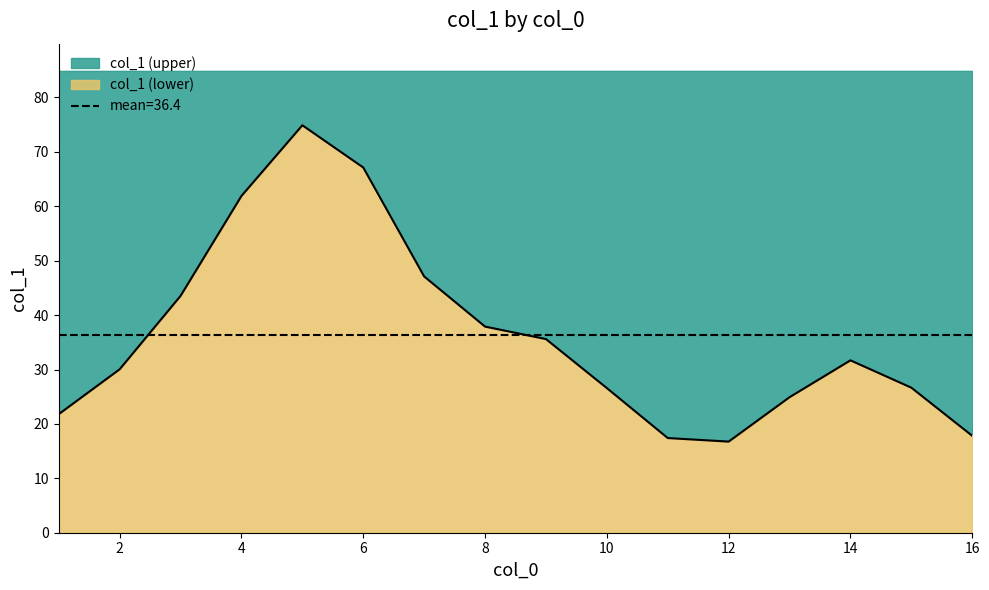

Is it true that col_1 (lower) equals 45.3 at 2?

False